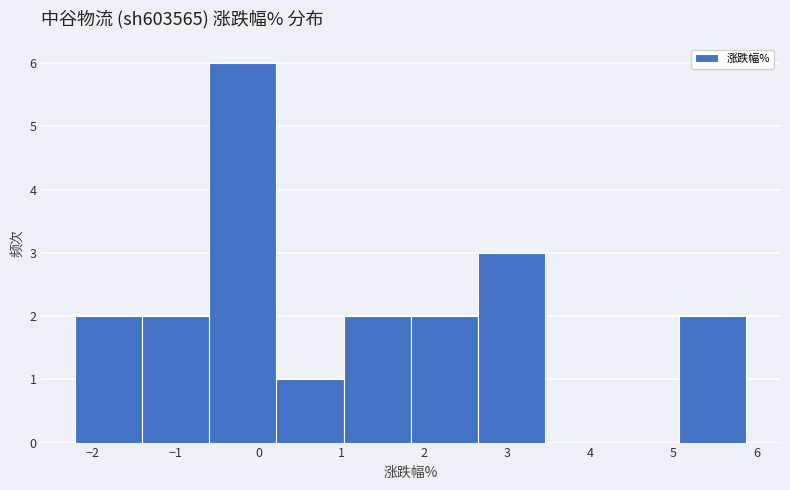

Reading left to right, transcribe this chart: for each bar, give the range it covers on the x-axis and its height. Neither the bar edges nor the heights are printed on the chart, so give them approximately, as read against the axes.

-2.2 to -1.4: 2
-1.4 to -0.6: 2
-0.6 to 0.2: 6
0.2 to 1.0: 1
1.0 to 1.8: 2
1.8 to 2.6: 2
2.6 to 3.5: 3
3.5 to 4.3: 0
4.3 to 5.1: 0
5.1 to 5.9: 2